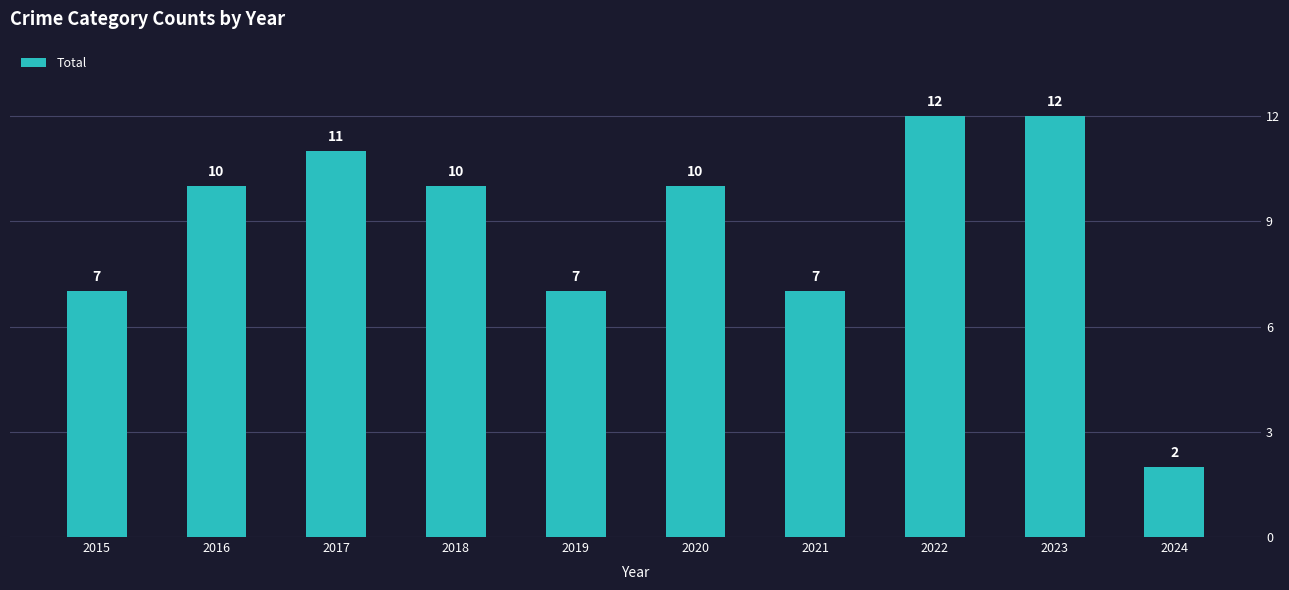

What is the difference between the second highest and second lowest values?

5